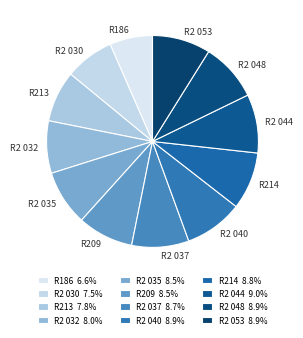

Between R2 037 and R186, which is larger?

R2 037